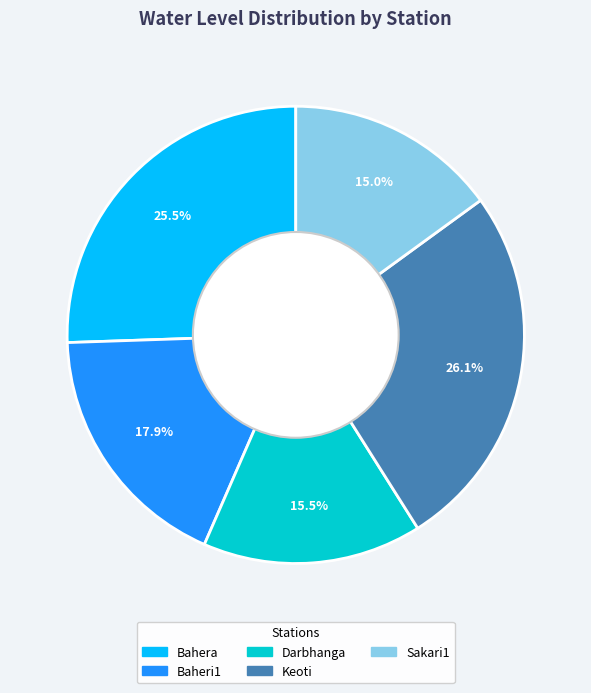

Approximately how many times larger is the value at Sakari1 compared to Bahera?

0.6